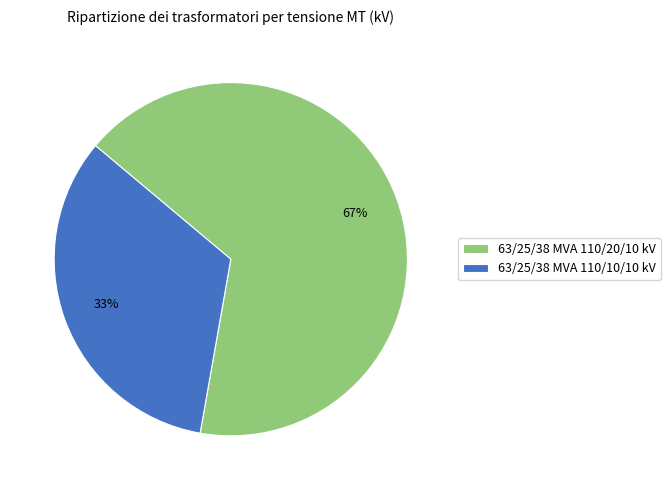

To the nearest percent, what is the combined percentage of 63/25/38 MVA 110/20/10 kV and 63/25/38 MVA 110/10/10 kV?

100%